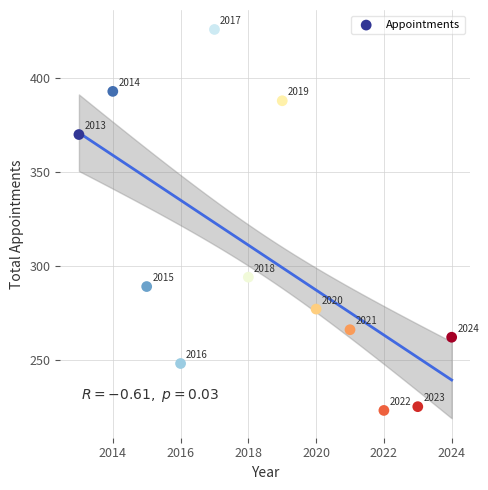

What is the range of Y values (max minus min)?

203